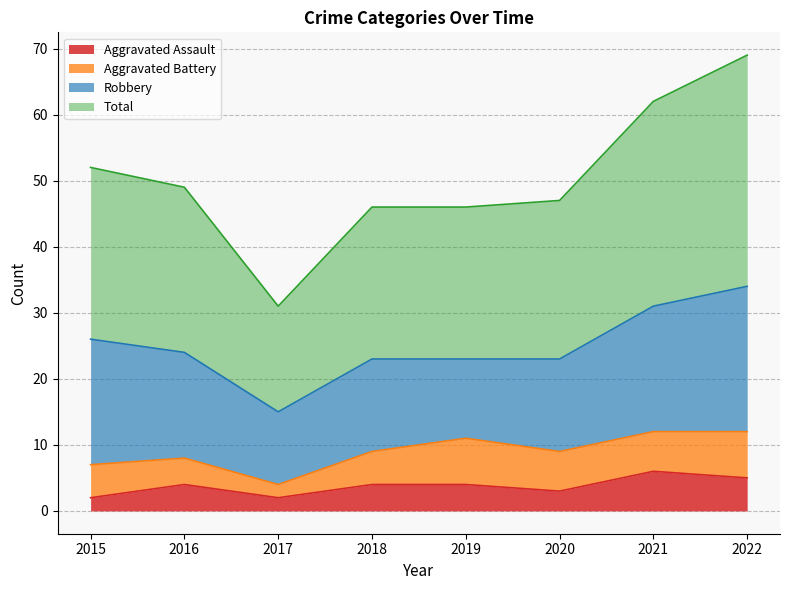

At which label is Aggravated Assault closest to 4?

2016